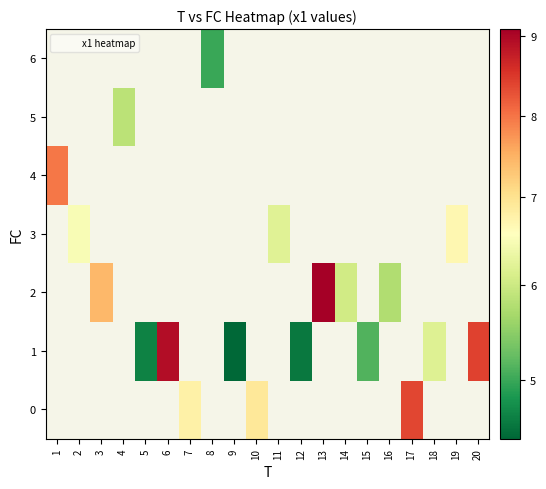

What is the minimum value shown in the chart?

4.4